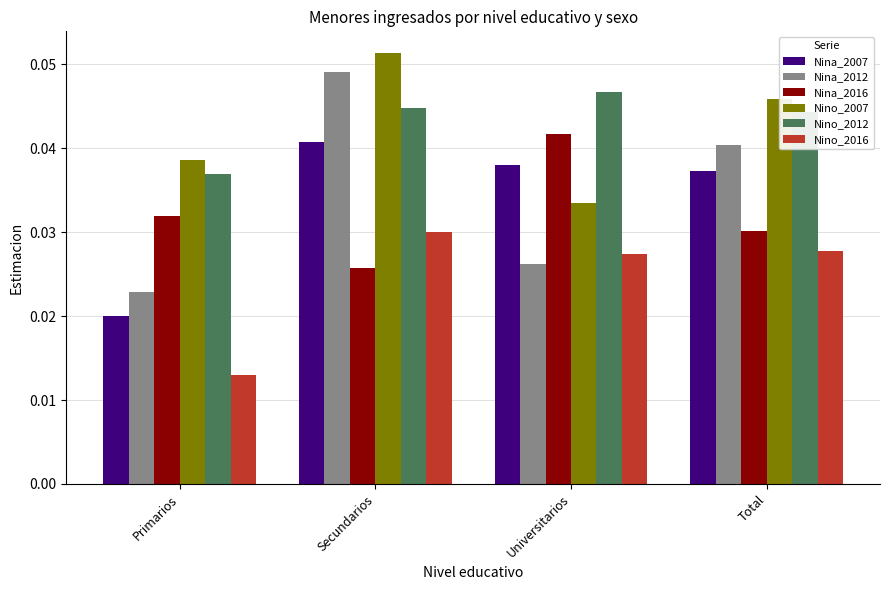

Does the chart contain any negative values?

No